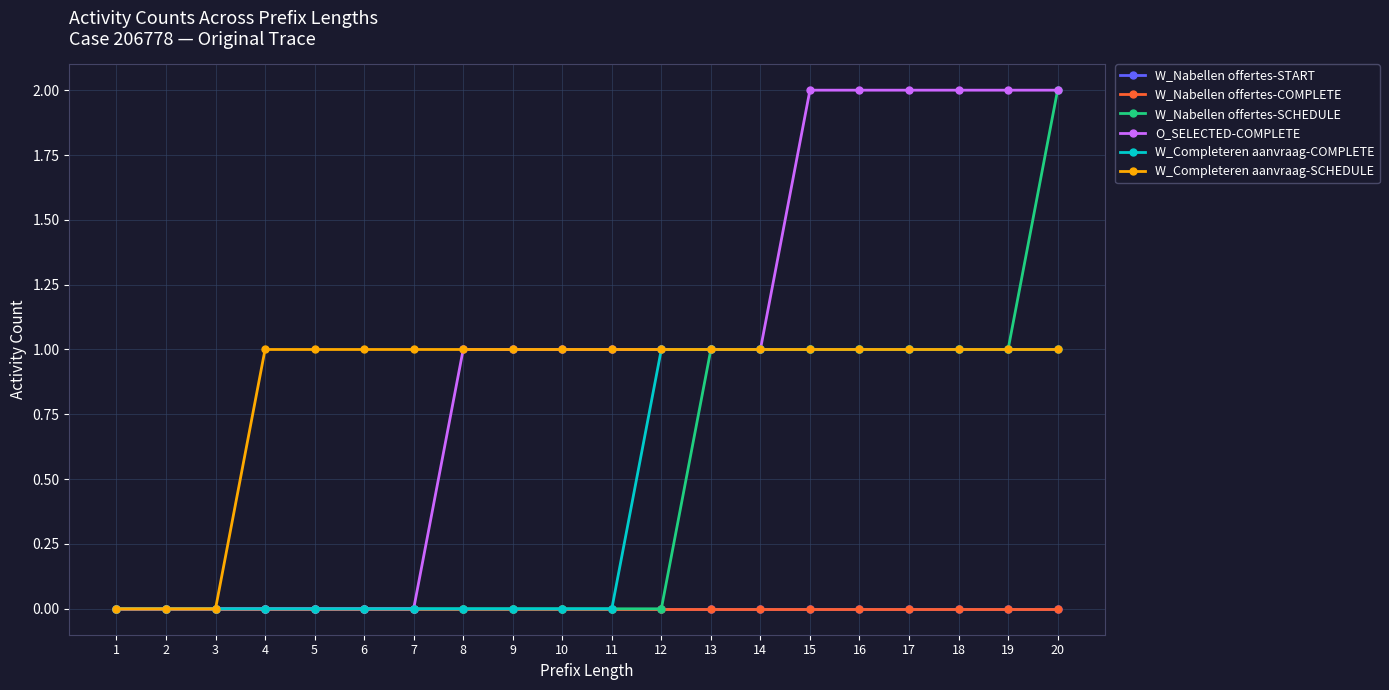

Is it true that W_Completeren aanvraag-COMPLETE equals 0 at 3?

True